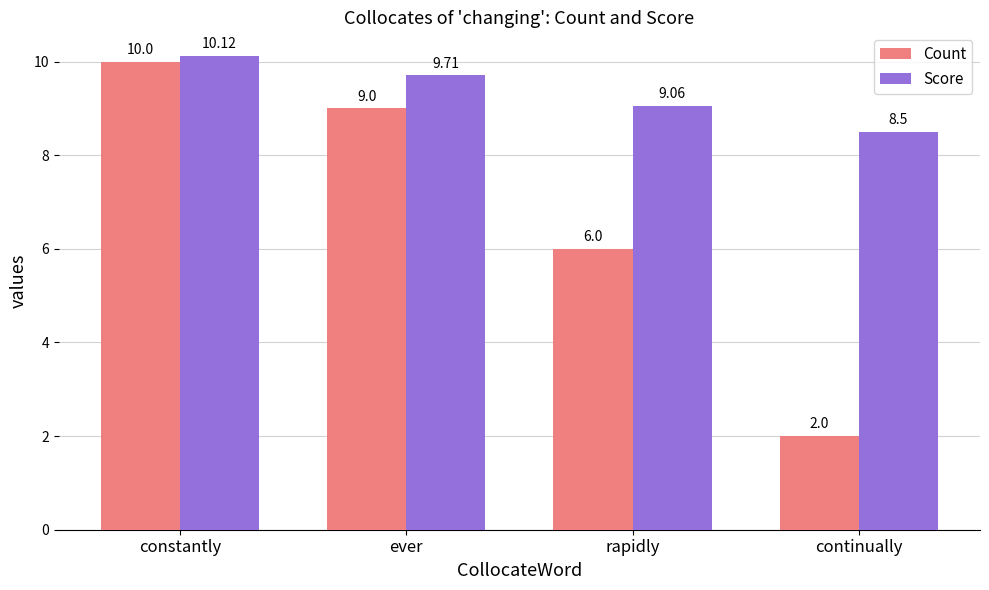

Is the value of Score at continually greater than the value of Count at continually?

Yes